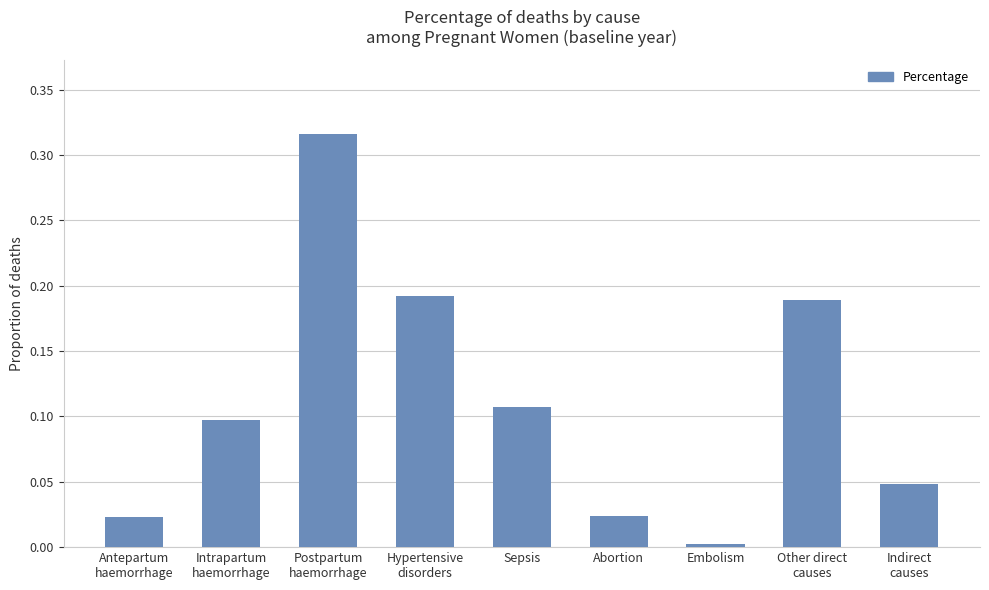

True or false: the data shows 0.0 at Embolism.

True